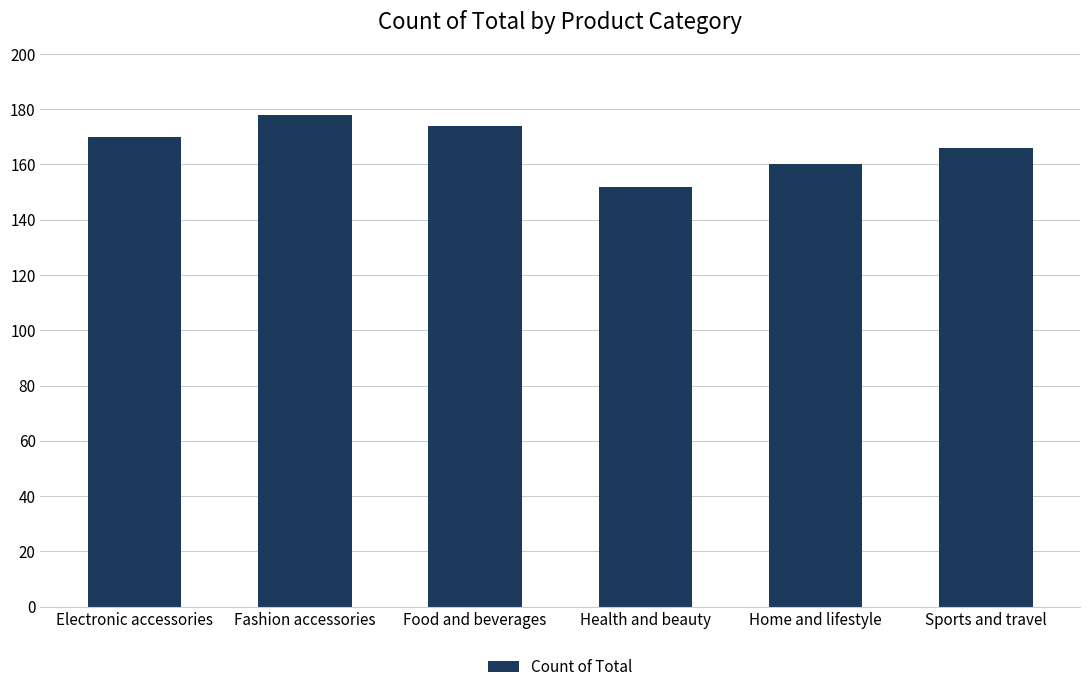

List the labels in order of value, largest first.

Fashion accessories, Food and beverages, Electronic accessories, Sports and travel, Home and lifestyle, Health and beauty